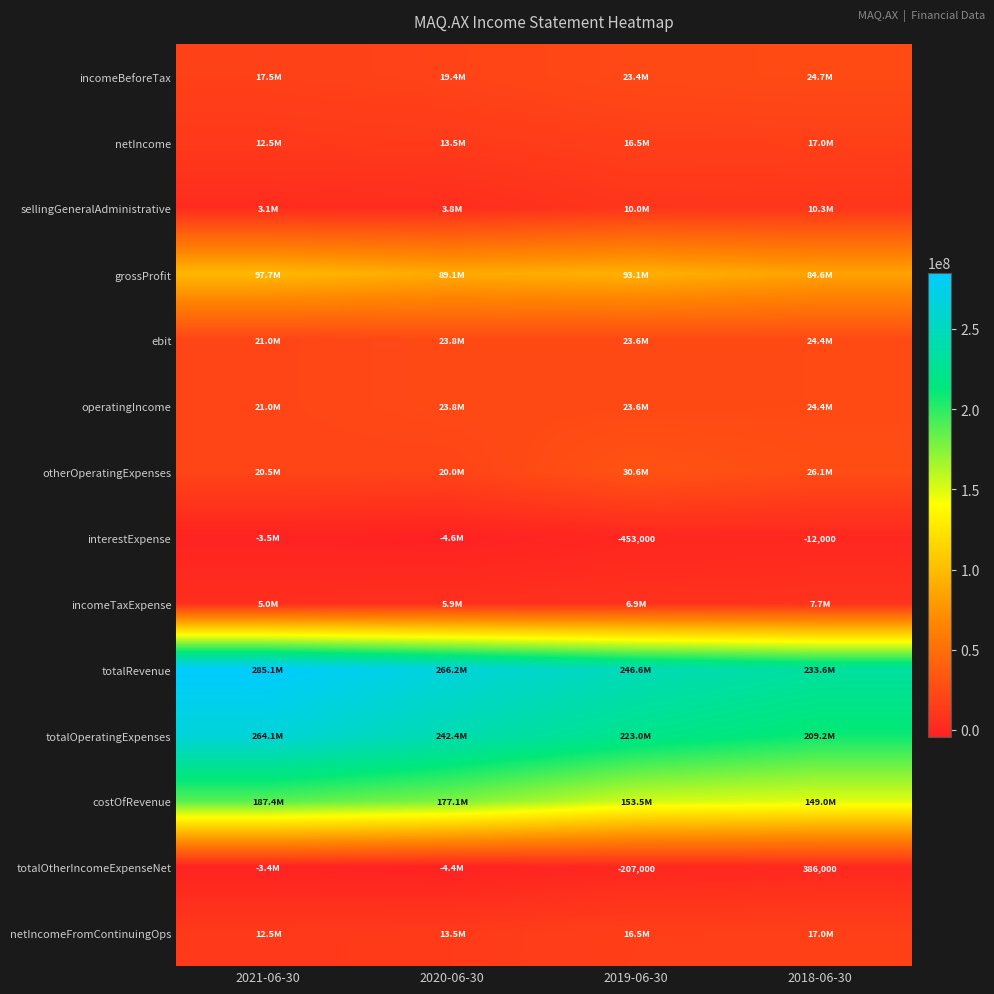

True or false: totalOtherIncomeExpenseNet has a value of 386000 at 2018-06-30.

True